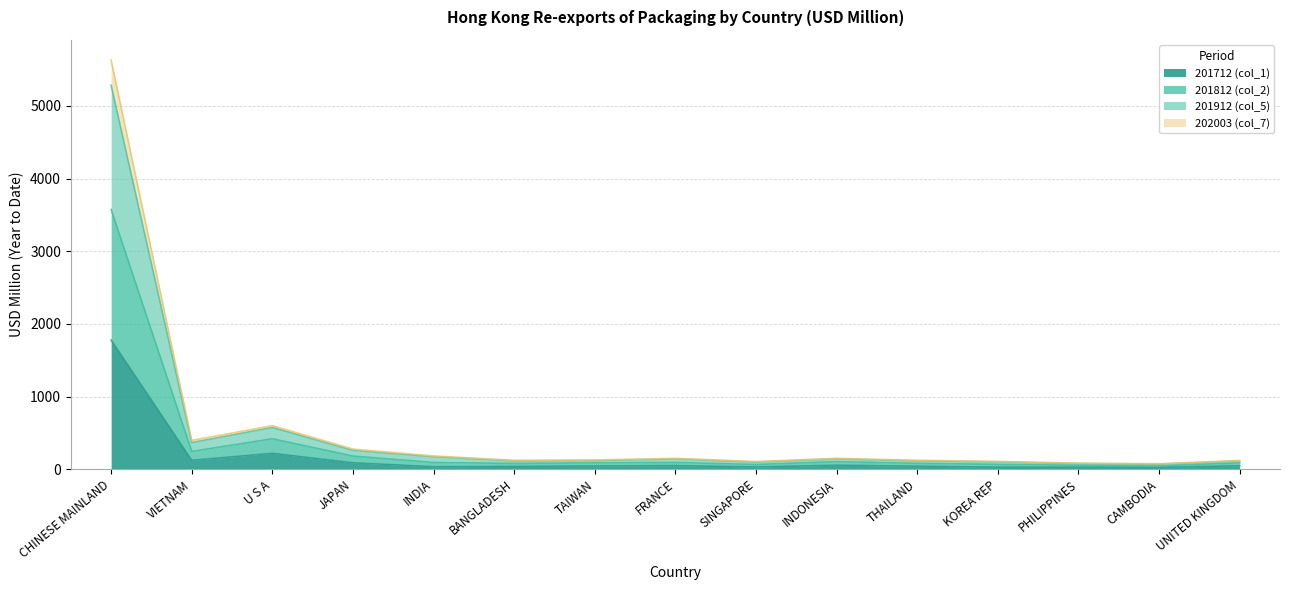

List the labels in order of 201712 (col_1) value, largest first.

CHINESE MAINLAND, U S A, VIETNAM, JAPAN, INDONESIA, FRANCE, UNITED KINGDOM, TAIWAN, THAILAND, BANGLADESH, INDIA, SINGAPORE, PHILIPPINES, KOREA REP, CAMBODIA